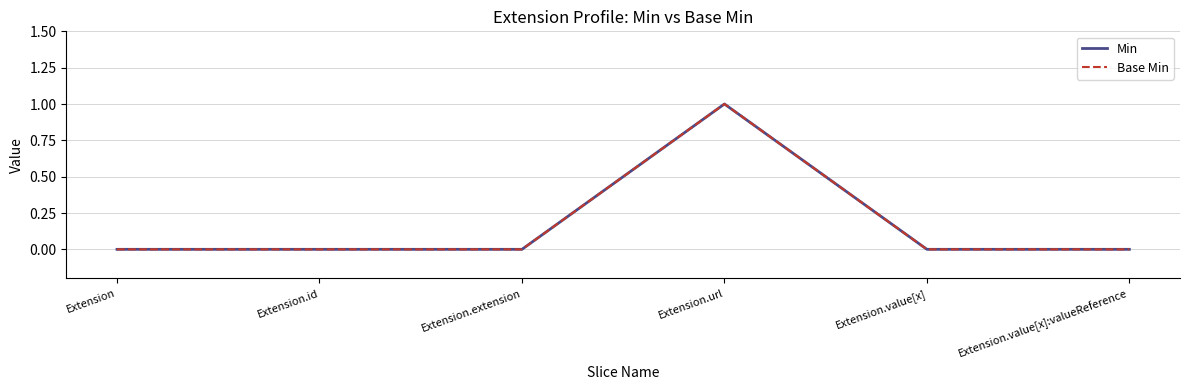

Count the Base Min values in the range 0 to 1.

6